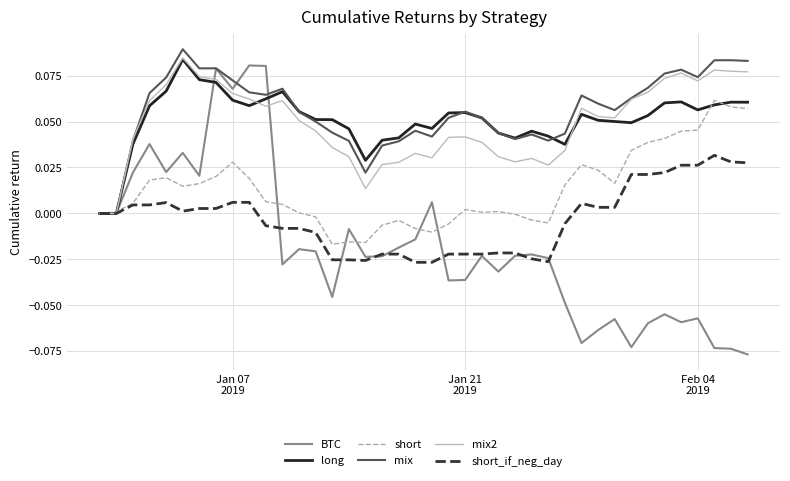

Which series has the largest range (max minus min)?

BTC